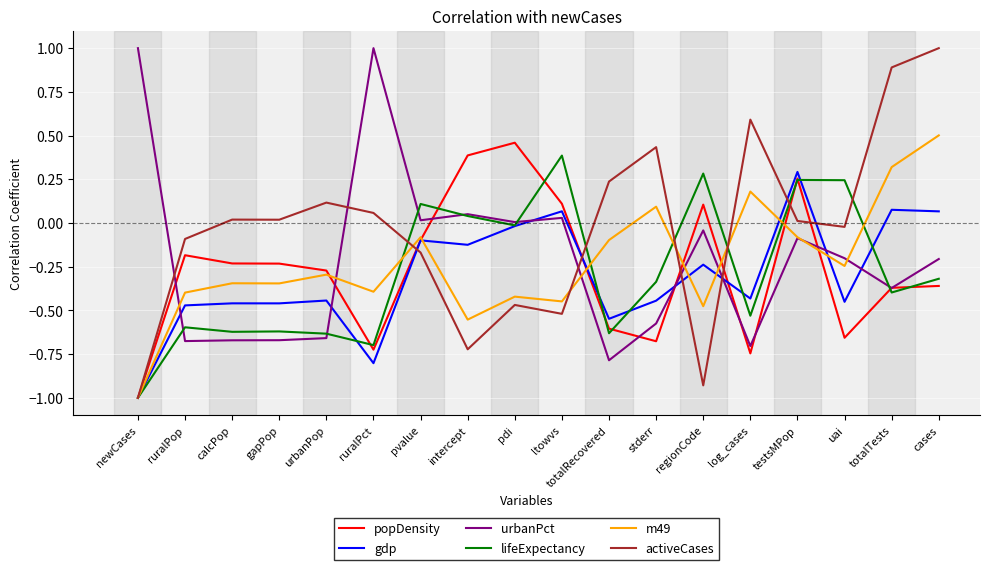

What position from the right is ltowvs?

9